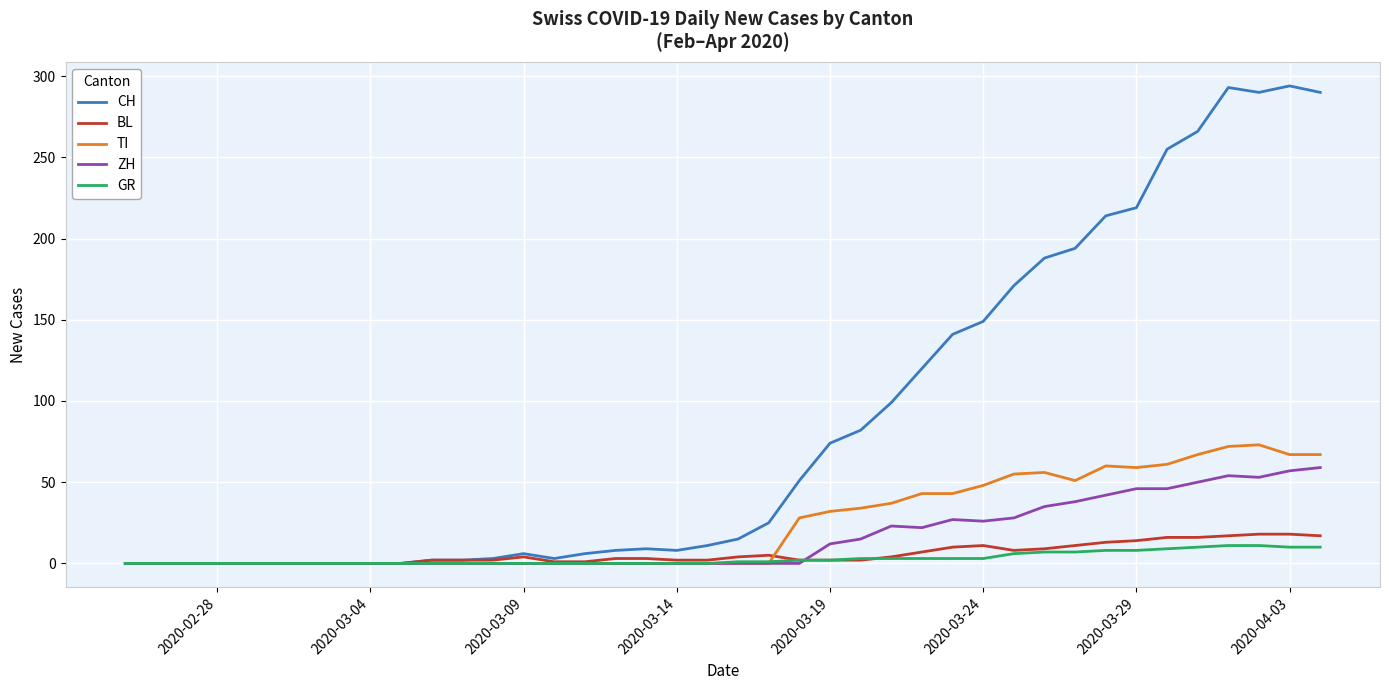

How many categories are shown in the chart?

40